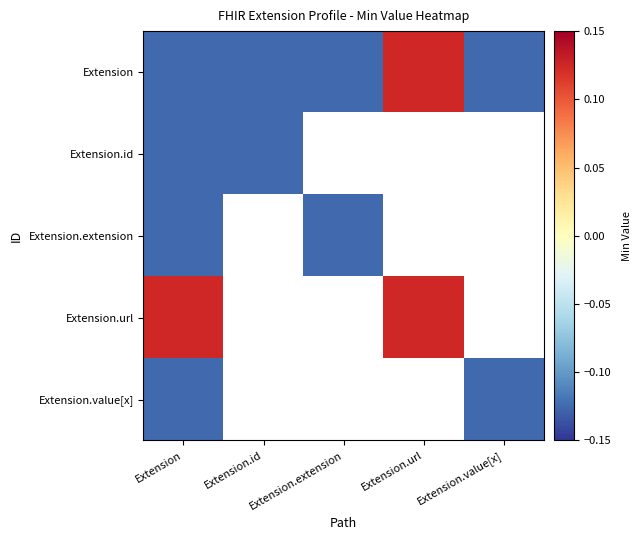

List the series in order of their peak value, lowest first.

Extension.id, Extension.extension, Extension.value[x], Extension, Extension.url